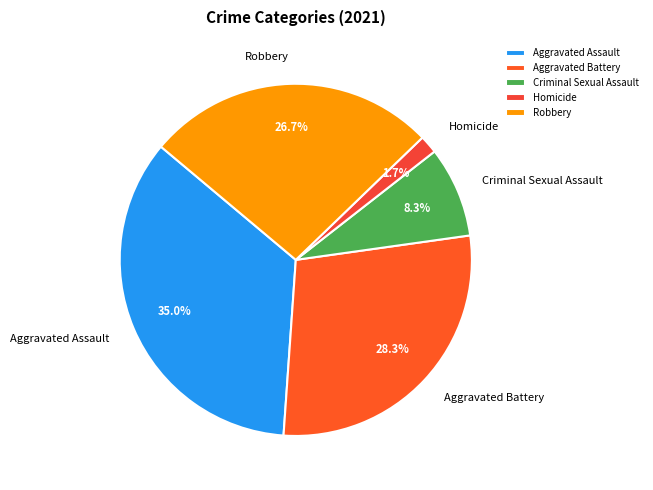

Is there any slice that represents more than half of the pie?

No